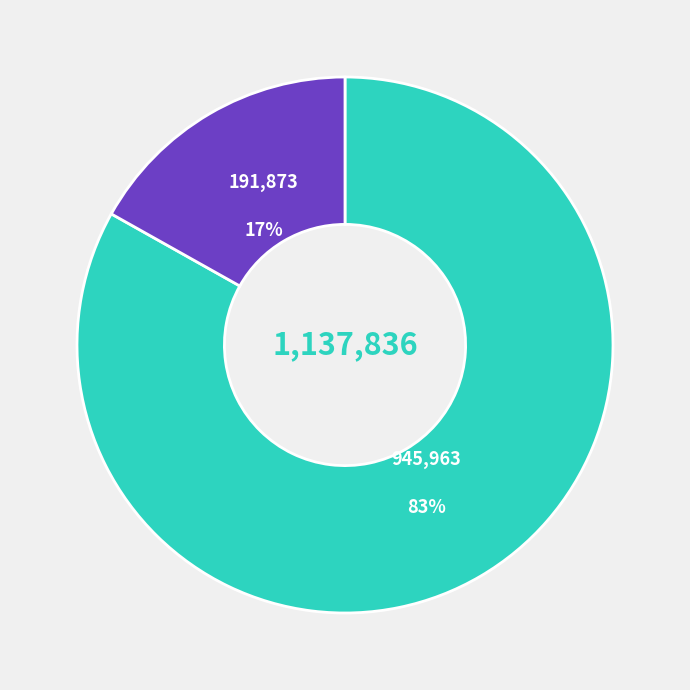

Is there a majority slice in this chart?

Yes